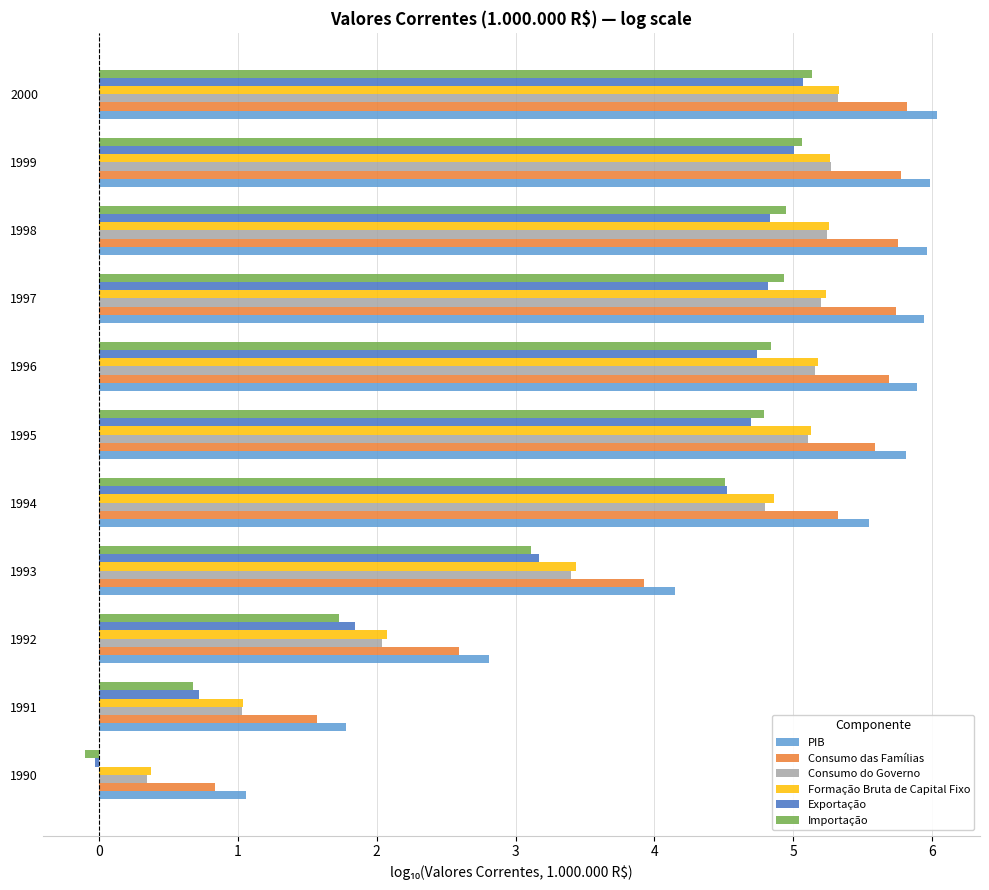

What is the difference between the highest and lowest values at 1994?

1.0